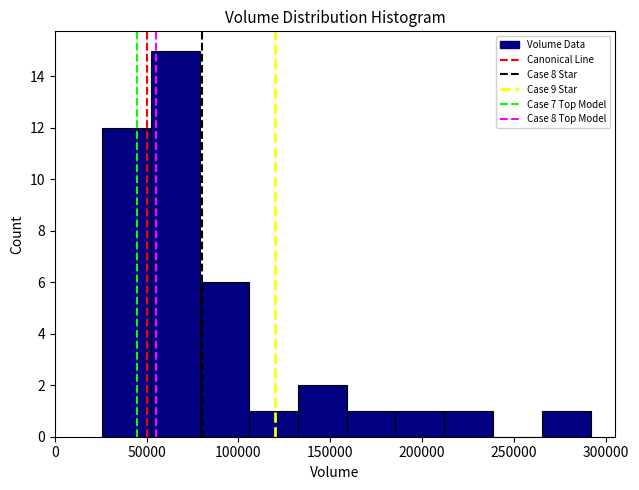

Reading left to right, list every bar in this chart as the range it spans on the x-axis followed by its height. Neither the bar edges nor the heights are printed on the chart, so give them approximately, as read against the axes.

25000 to 50000: 12
50000 to 80000: 15
80000 to 105000: 6
105000 to 130000: 1
130000 to 160000: 2
160000 to 185000: 1
185000 to 210000: 1
210000 to 240000: 1
240000 to 265000: 0
265000 to 290000: 1